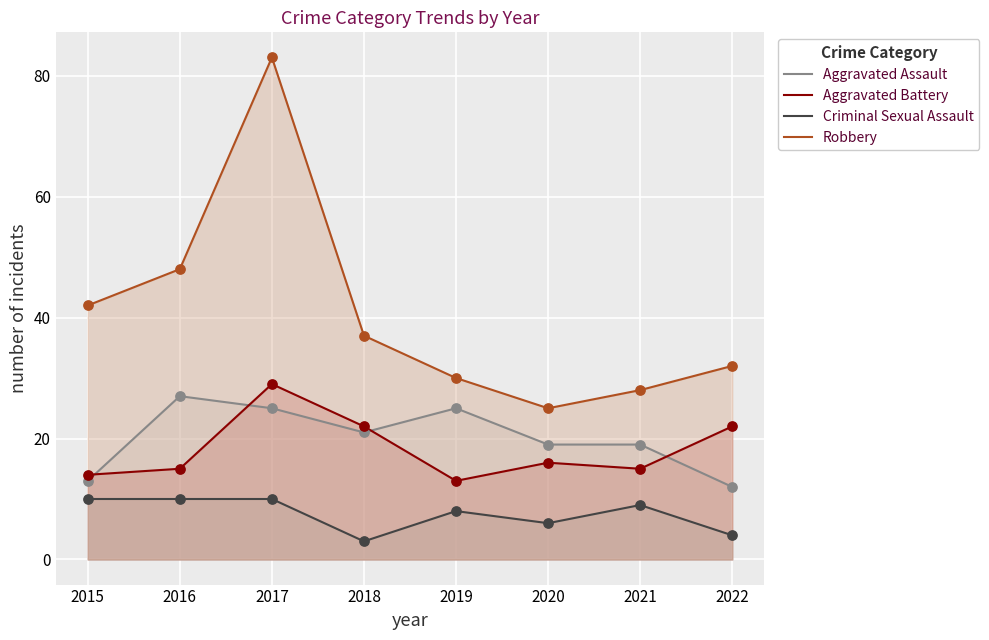

Which series contains the highest Y value?

Robbery